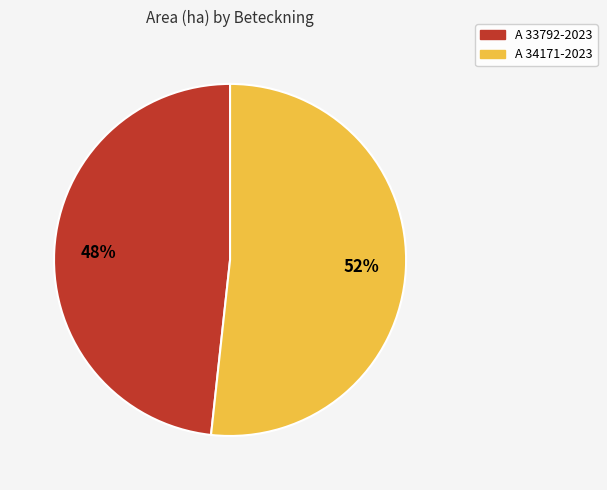

What is the largest slice in the pie chart?

A 34171-2023